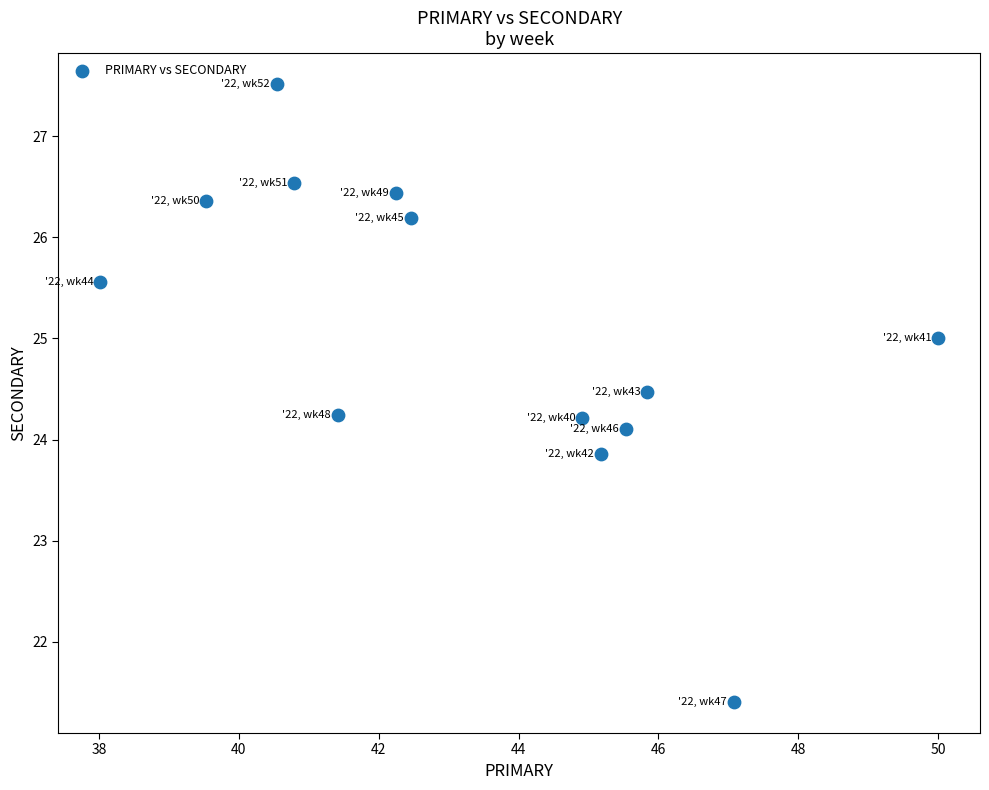

What is the range of X values (max minus min)?

12.0